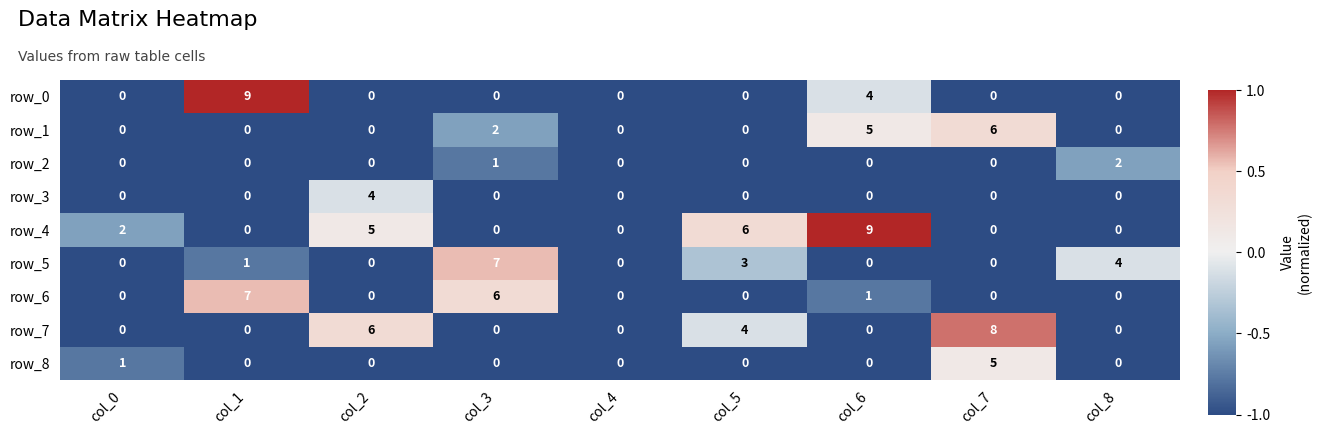

What is the maximum value shown in the chart?

9